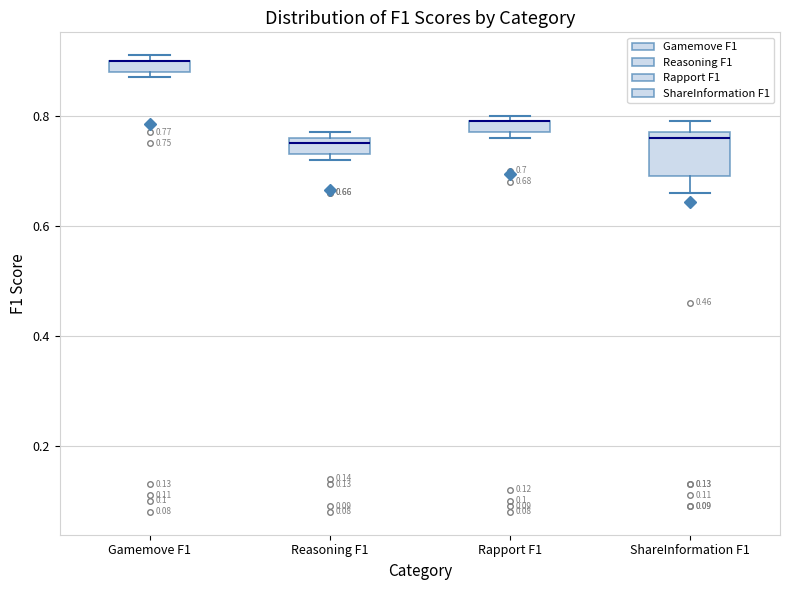

Comparing the boxes themselves (not the whiskers), which one is the tallest?

ShareInformation F1